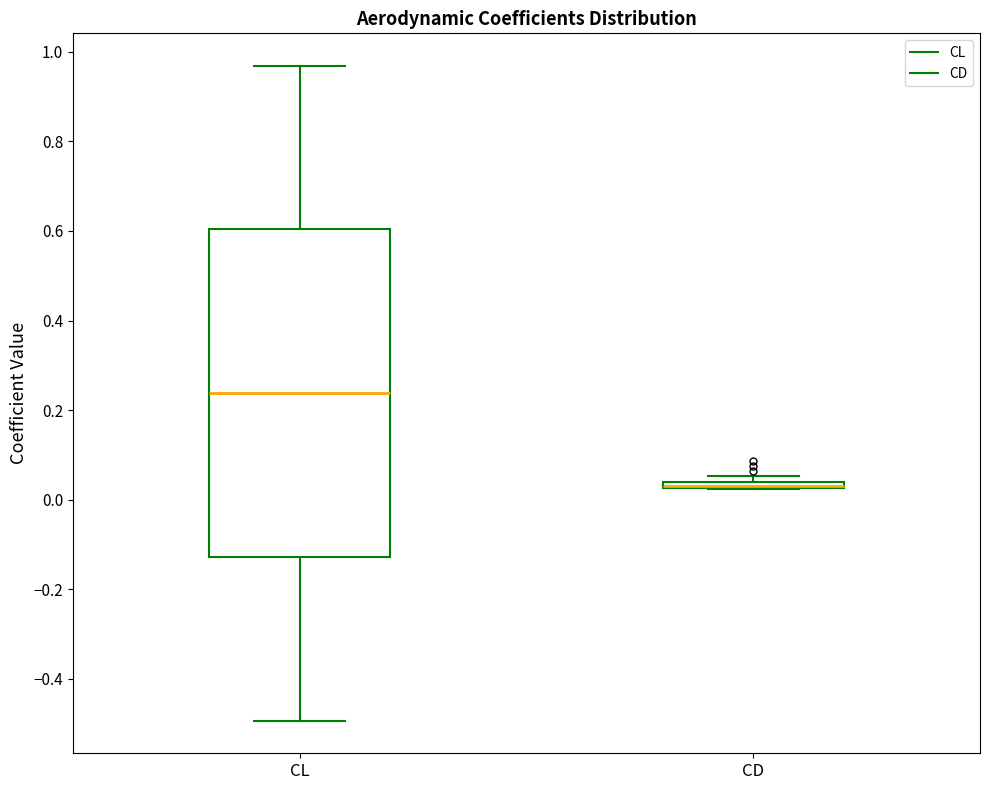

Where is the lower edge of the box for CL on the y-axis? The values are not printed on the chart, so give them approximately, as read against the axis.

-0.12